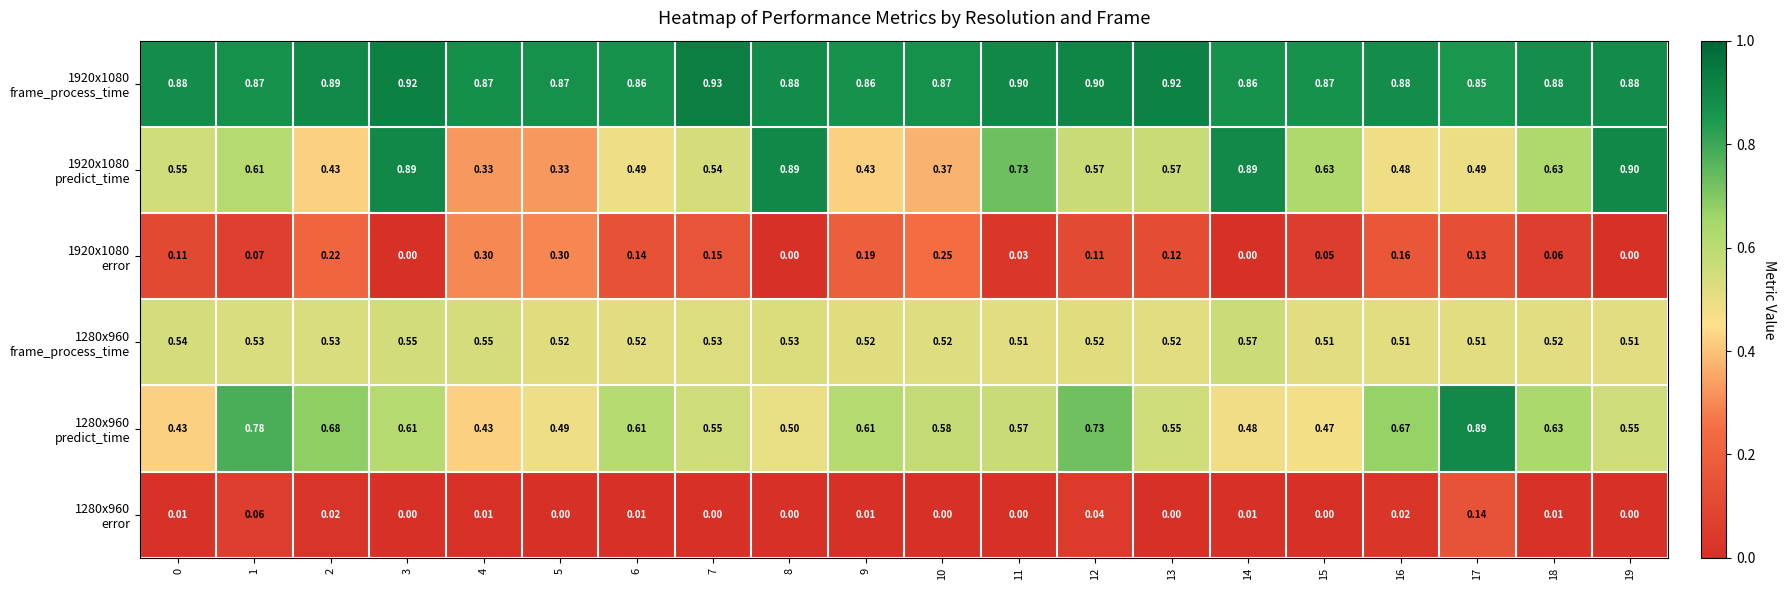

What is the total value across all series at 2?

2.8